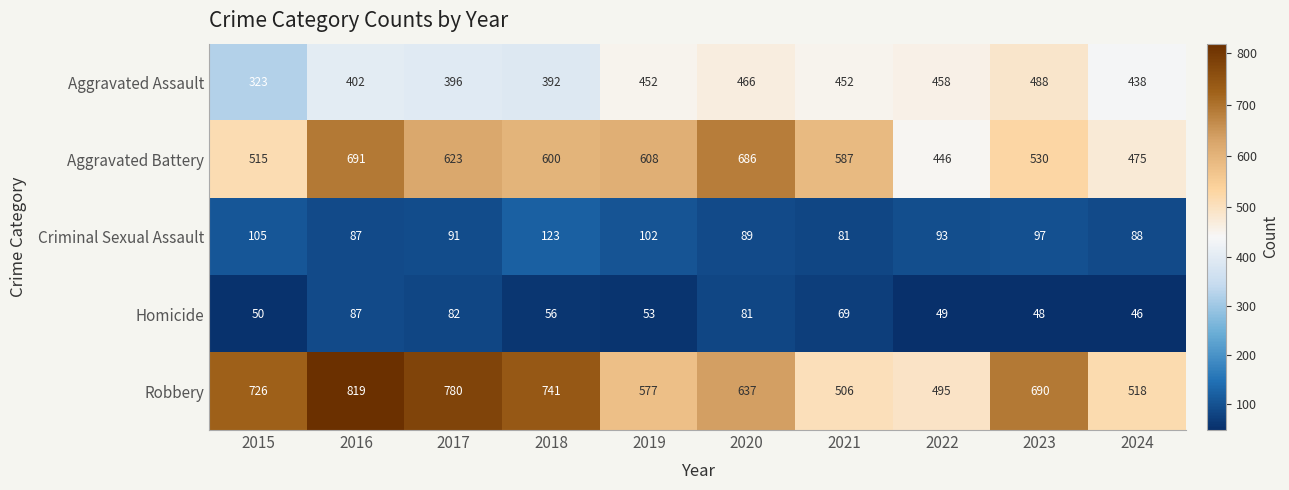

What is the difference between the maximum and minimum values in the Criminal Sexual Assault series?

42